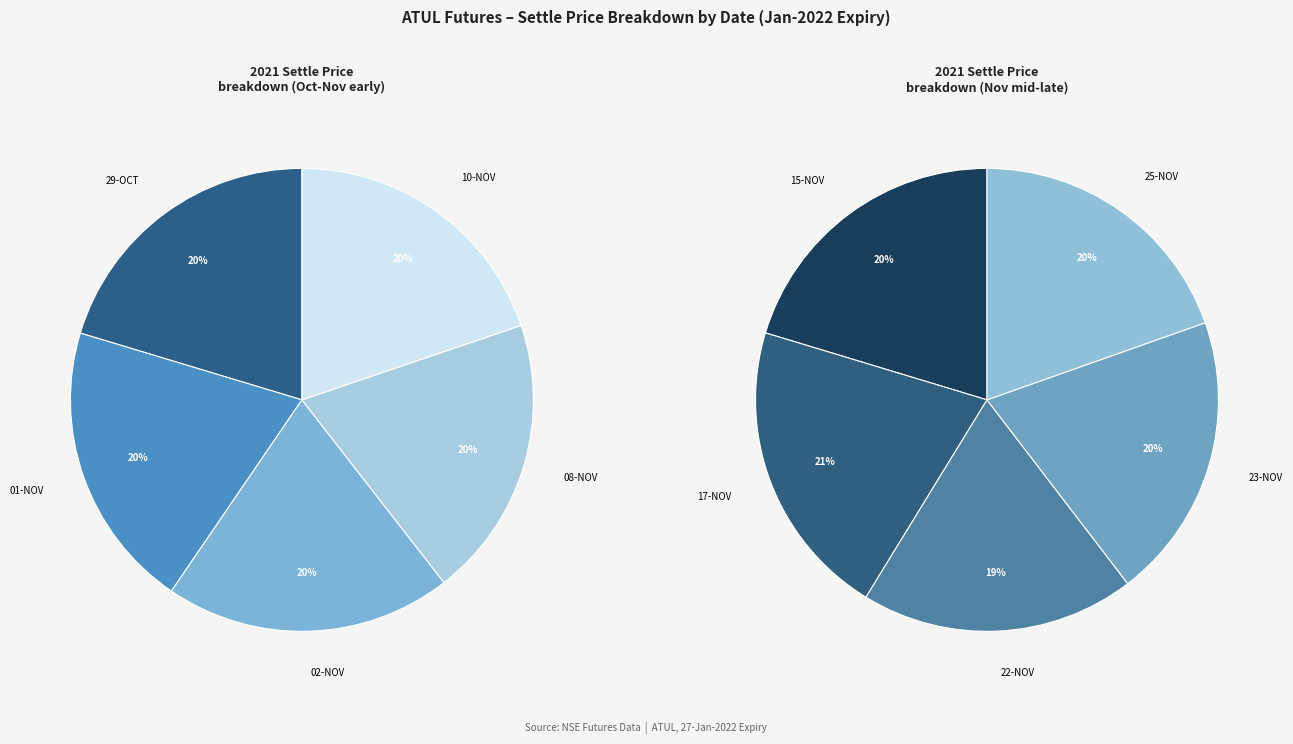

Which slice is the largest?

29-OCT-2021